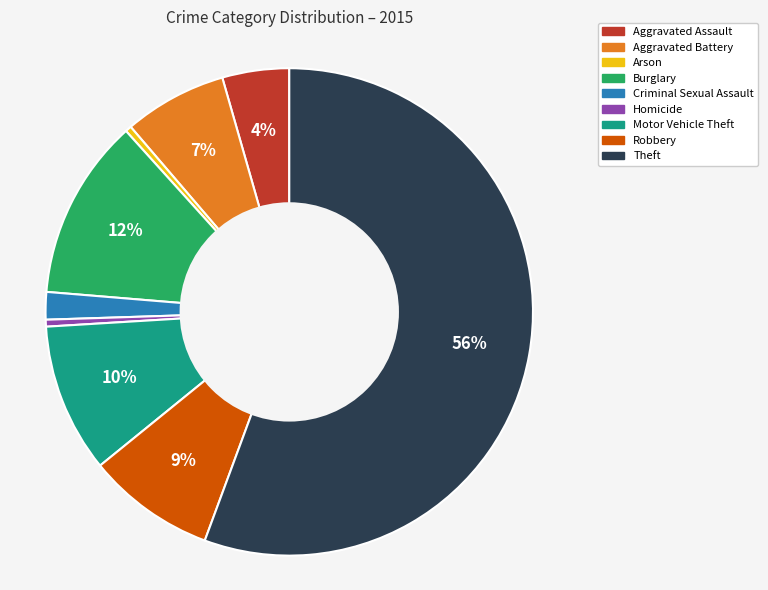

How many segments does this pie chart have?

9